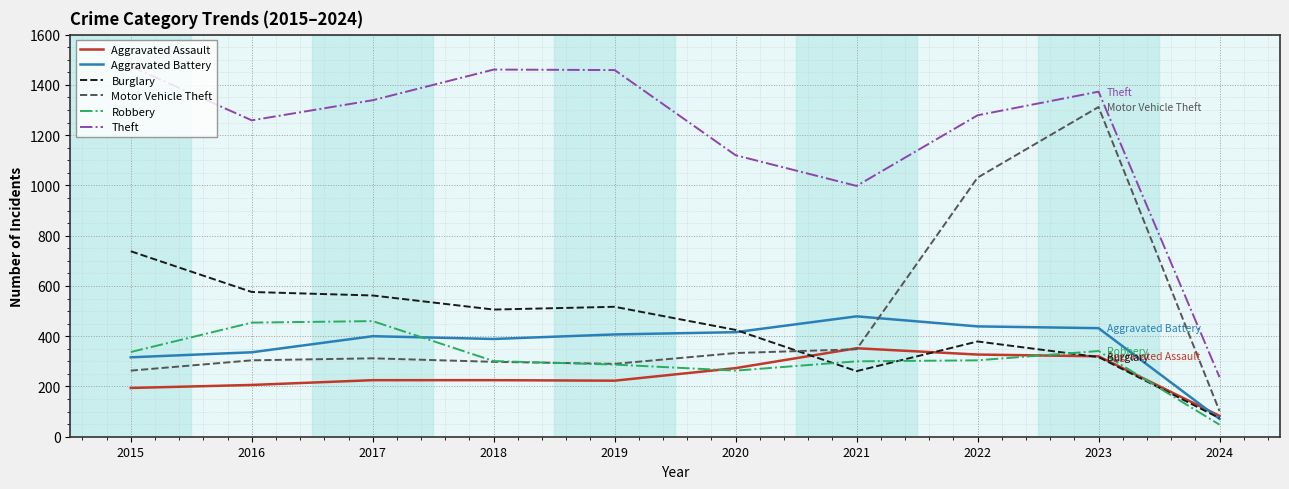

Does the chart have visible grid lines?

Yes